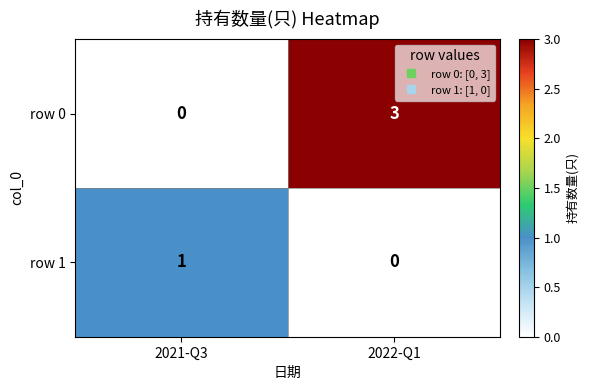

Which series changed the most between 2021-Q3 and 2022-Q1?

row_0